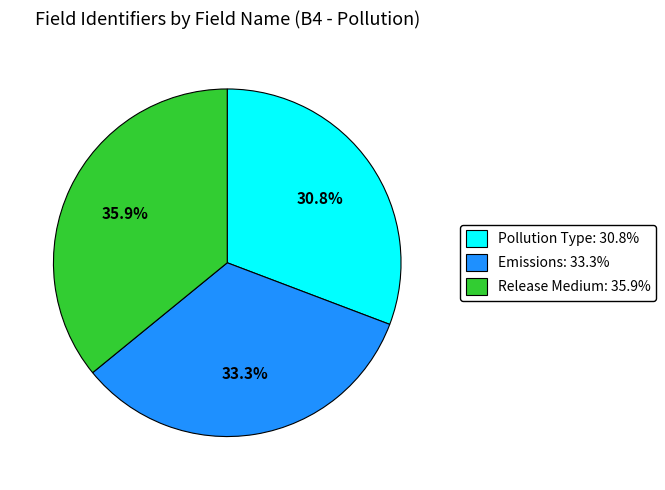

To the nearest percent, what portion does Emissions represent?

33%